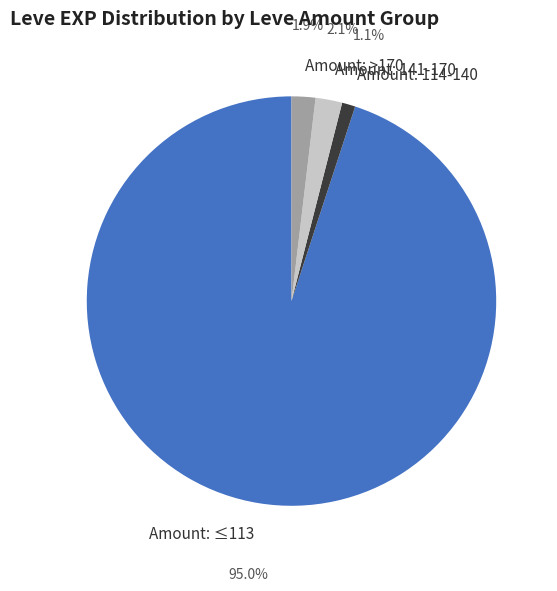

Does any single category account for the majority?

Yes